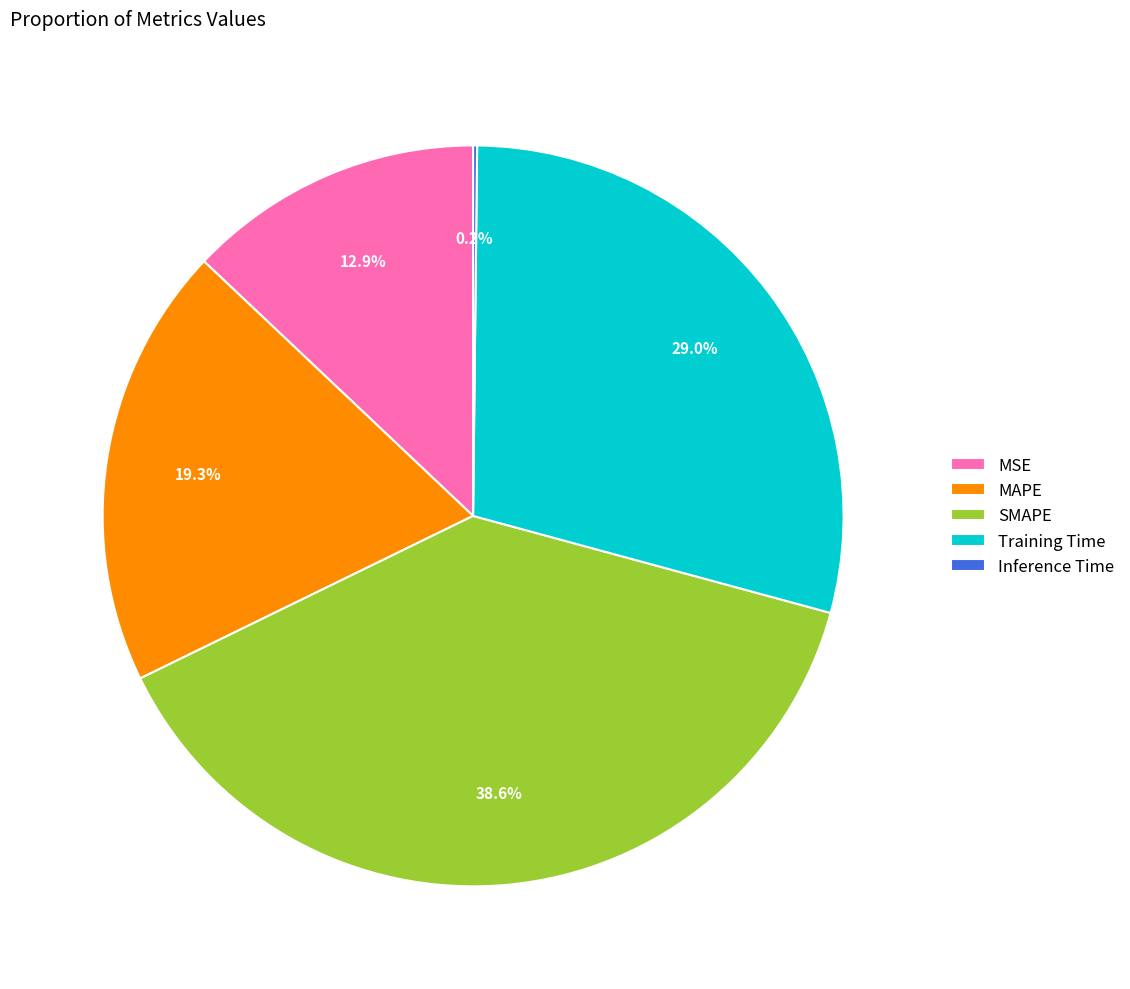

The SMAPE slice represents 39% of the pie. True or false?

True